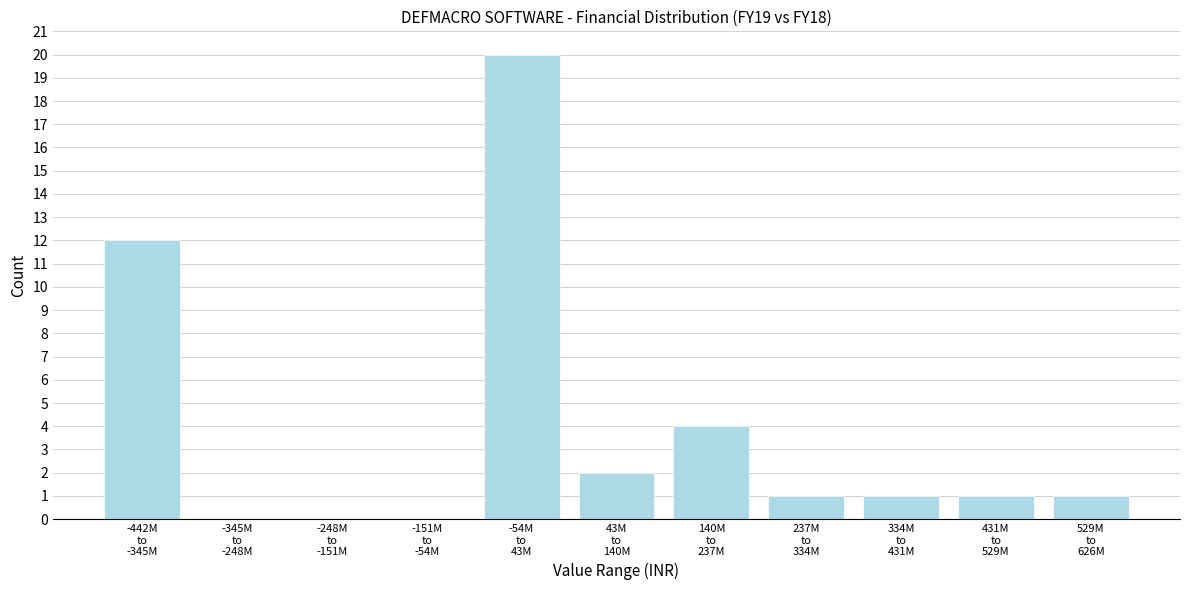

What is the greatest value displayed?

20